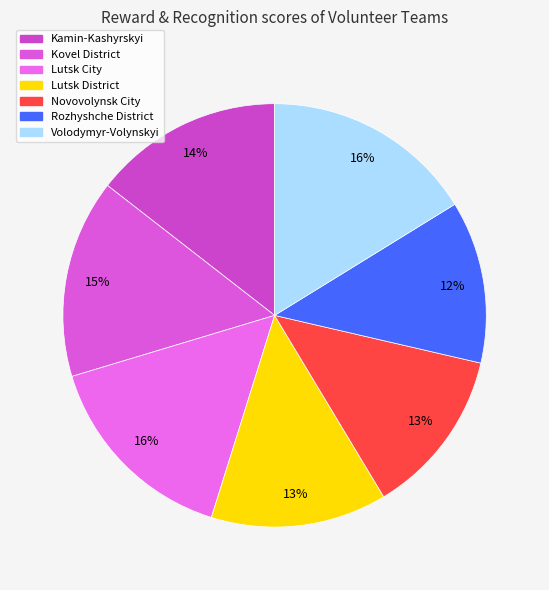

How many segments does this pie chart have?

7